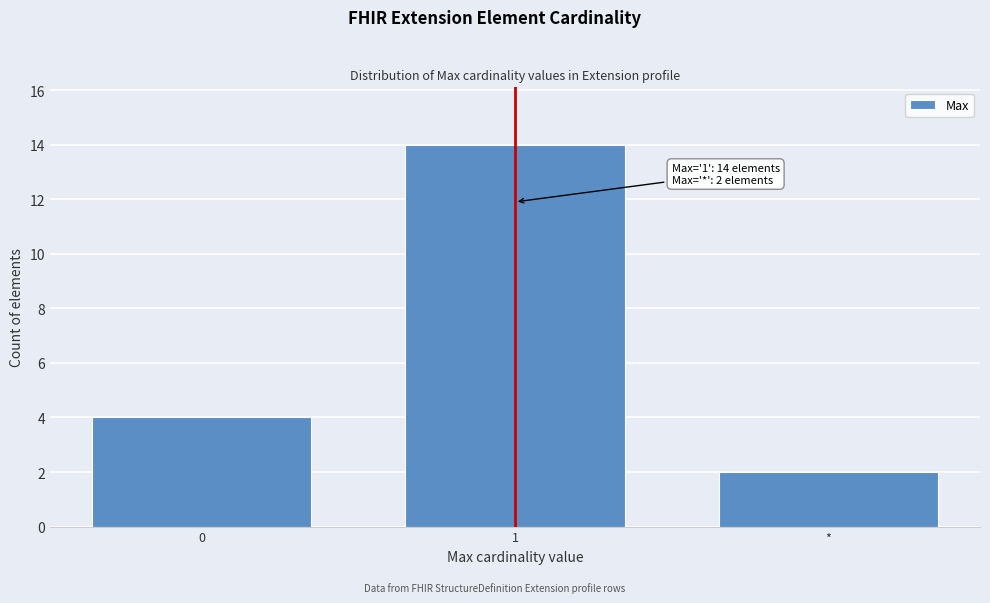

Reading left to right, list all the values displayed in this chart.

4	14	2